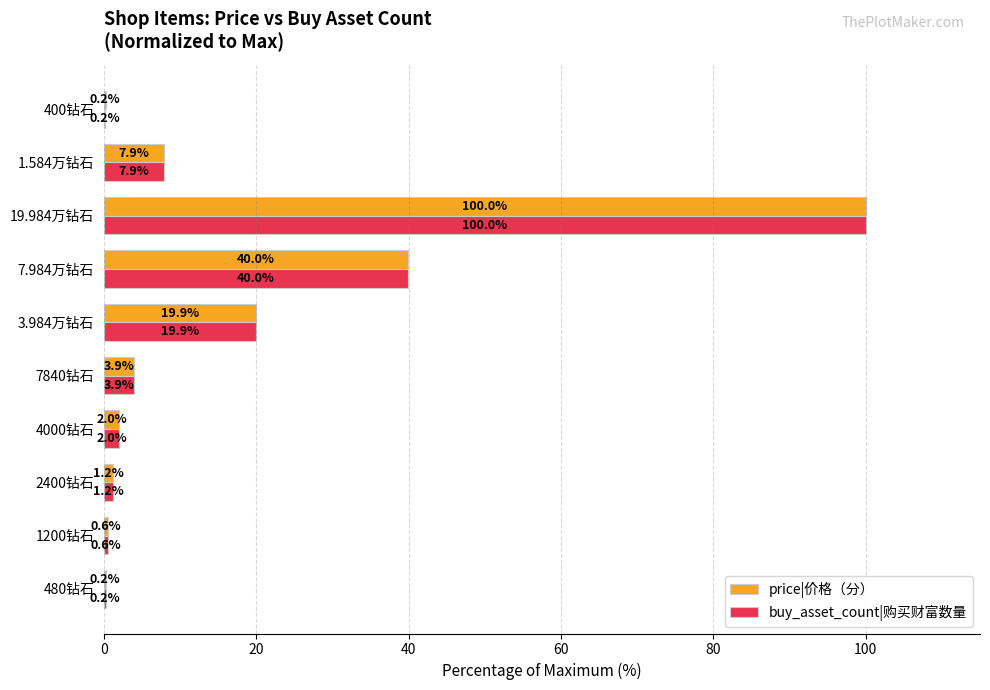

At which category is the sum across all series the highest?

19.984万钻石